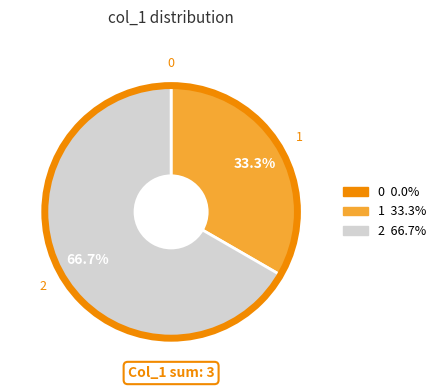

How much of the chart is everything except 2?

33.3%